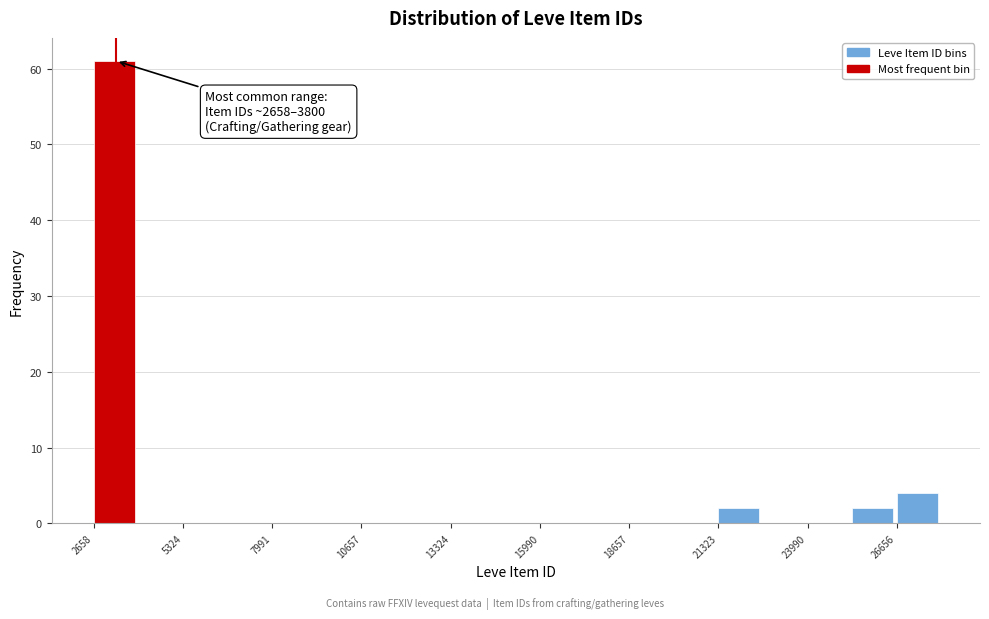

Around what value on the x-axis is the tallest bar? Give the approximate position of its centre, as read against the axis.

3500